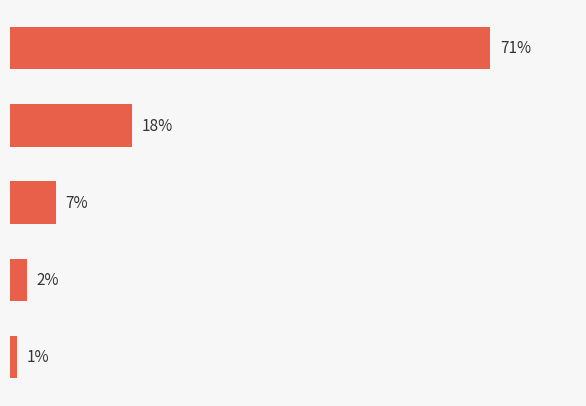

Does the chart contain any negative values?

No